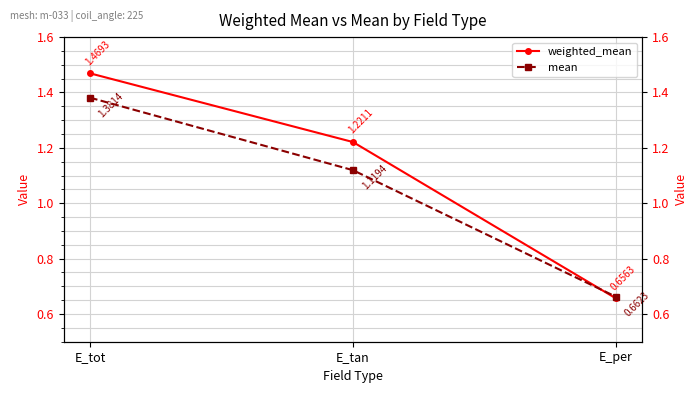

The weighted_mean series shows 2.5 at E_tot. True or false?

False